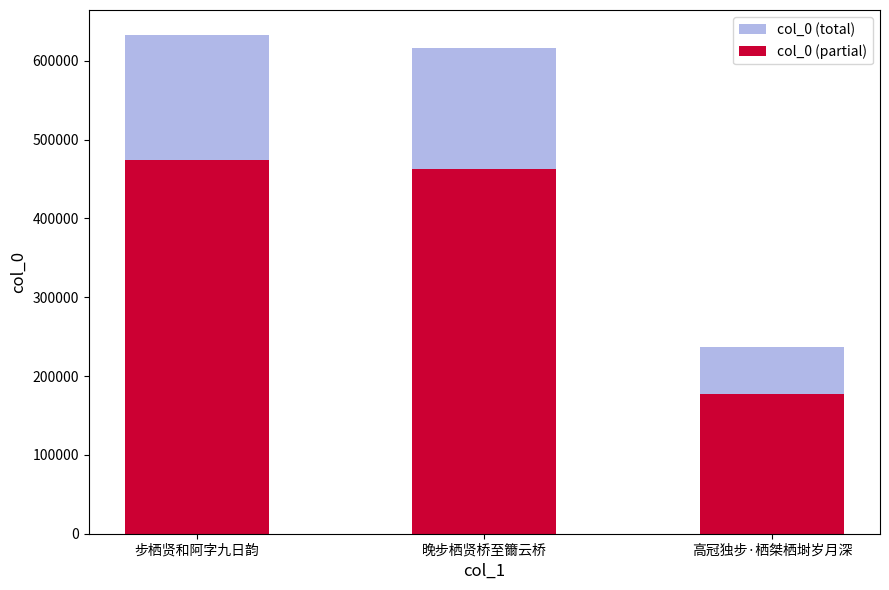

What is the label of the 1st bar from the right?

高冠独步·栖桀栖埘岁月深